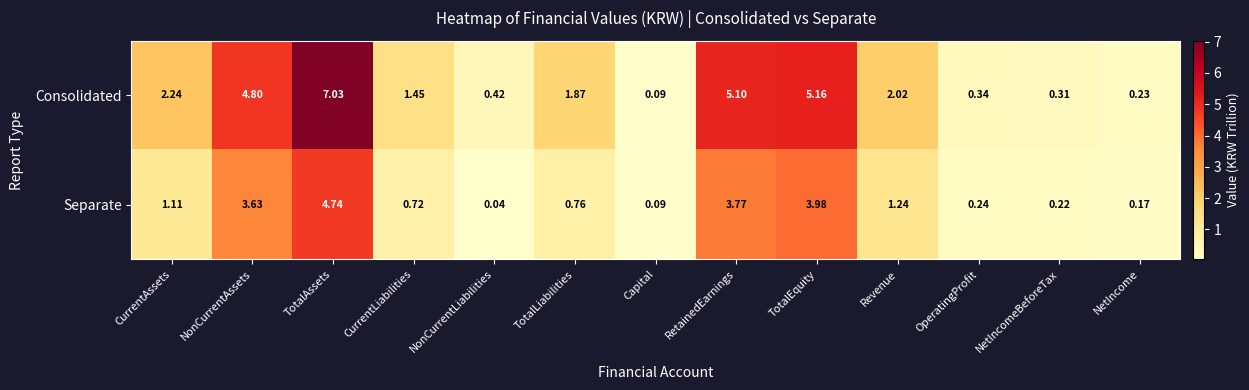

At which label does Consolidated reach its peak?

TotalAssets